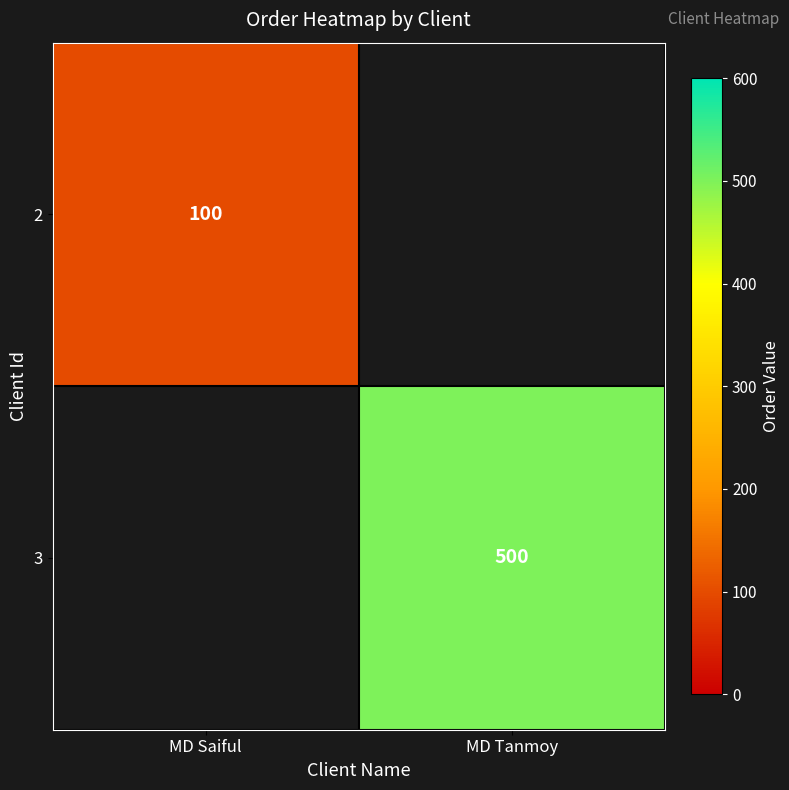

Is it true that 3 equals 785.7 at MD Tanmoy?

False